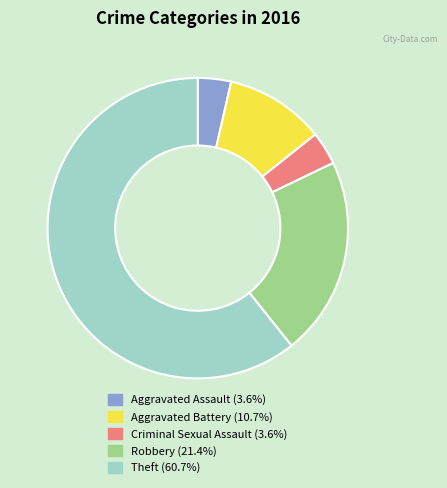

True or false: Robbery accounts for 21% of the total.

True